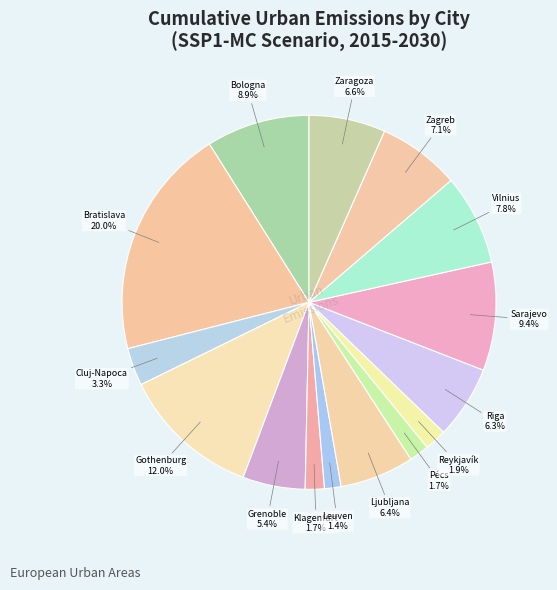

Does any single category account for the majority?

No